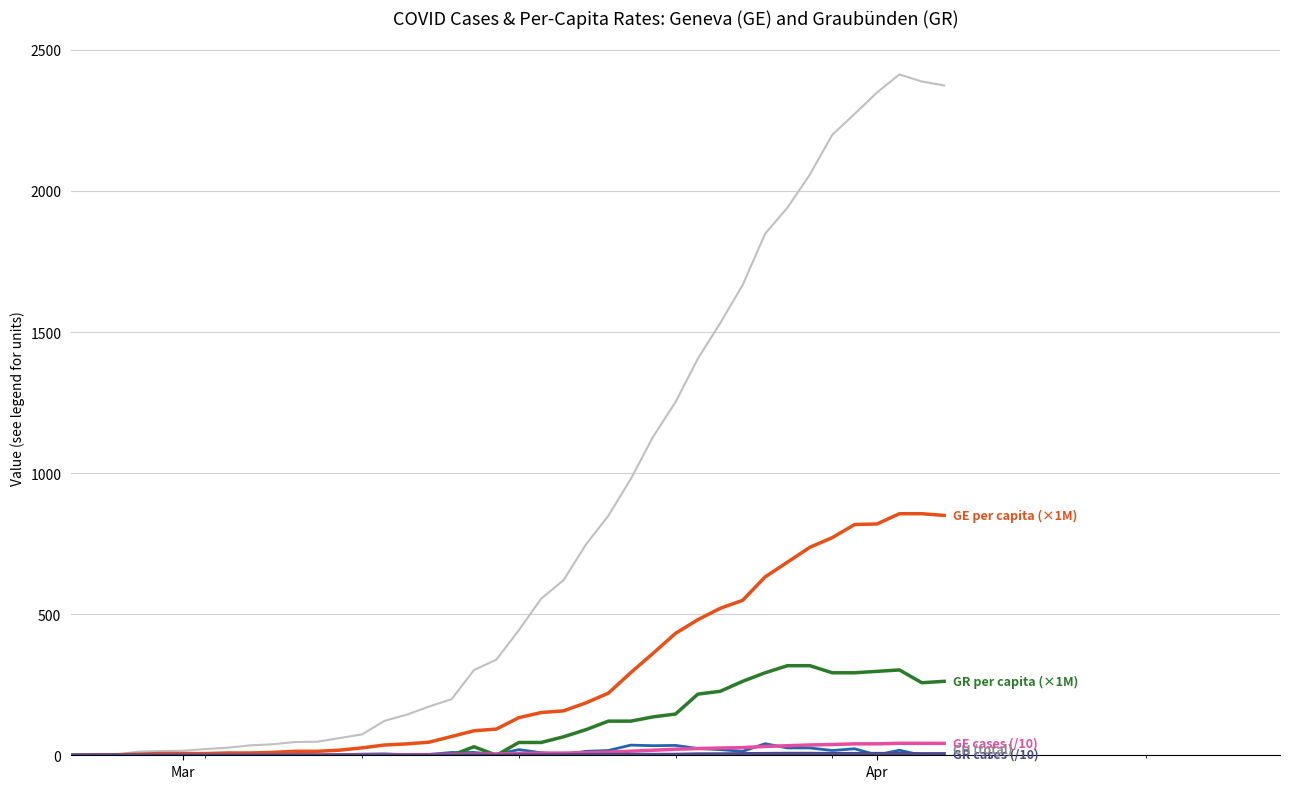

What is the maximum value shown in the chart?

2413.0